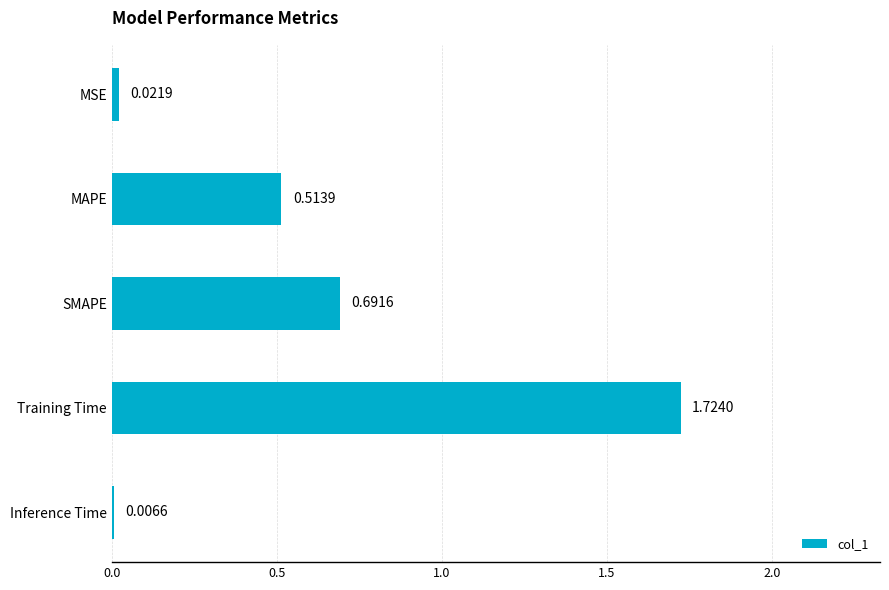

Where is the data nearest to the value 0?

Inference Time